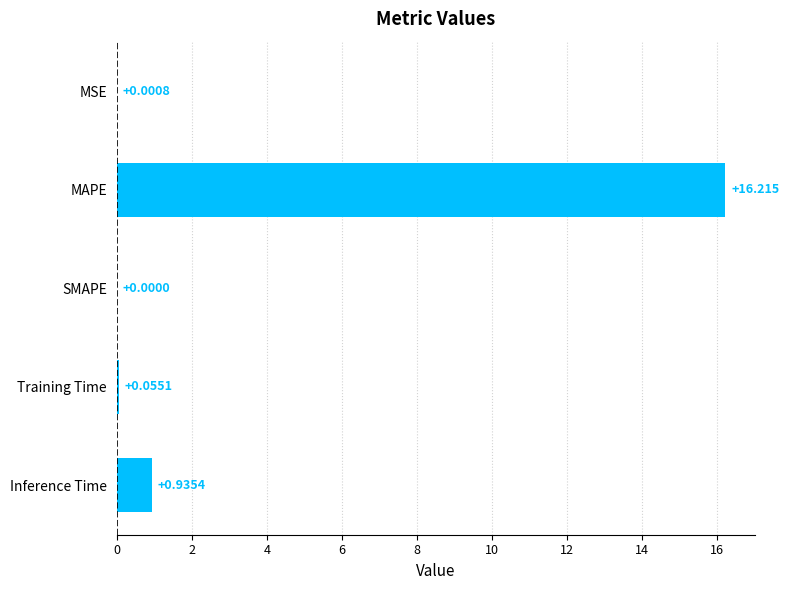

How many distinct data groups are displayed?

1